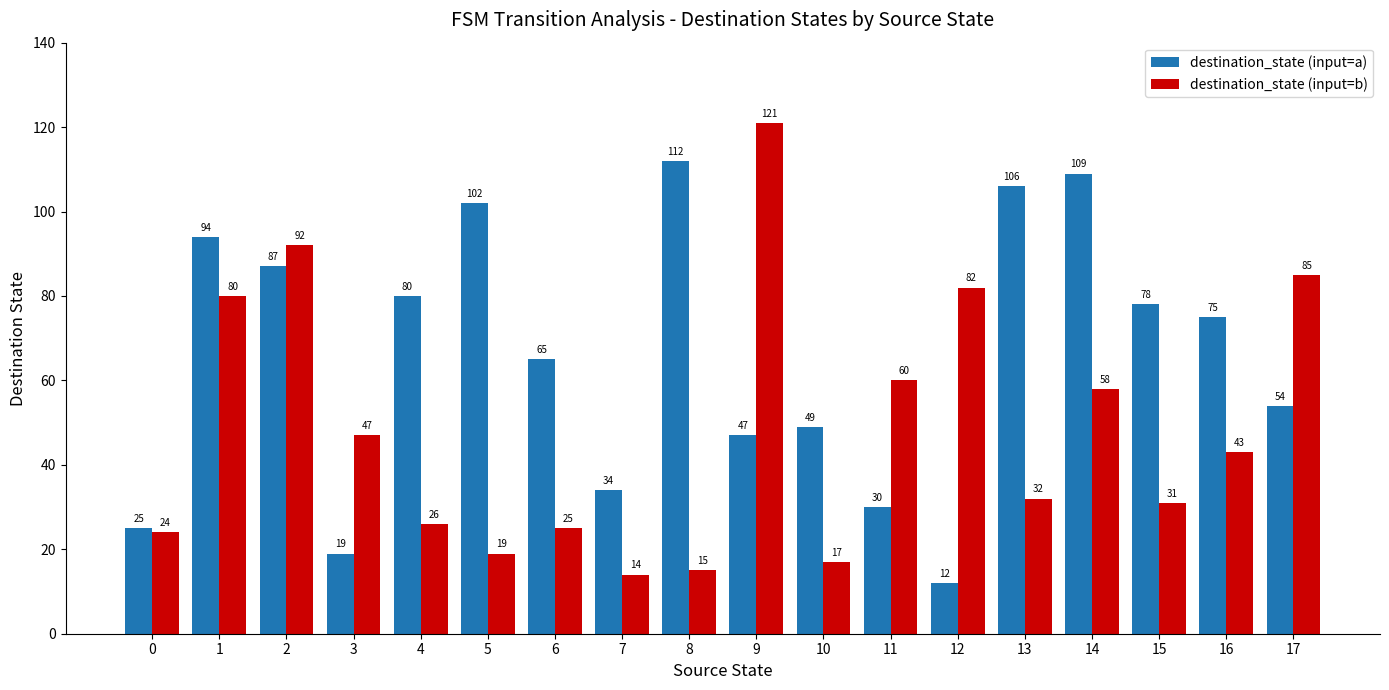

Where does the destination_state (input=b) series first go above 43?

1